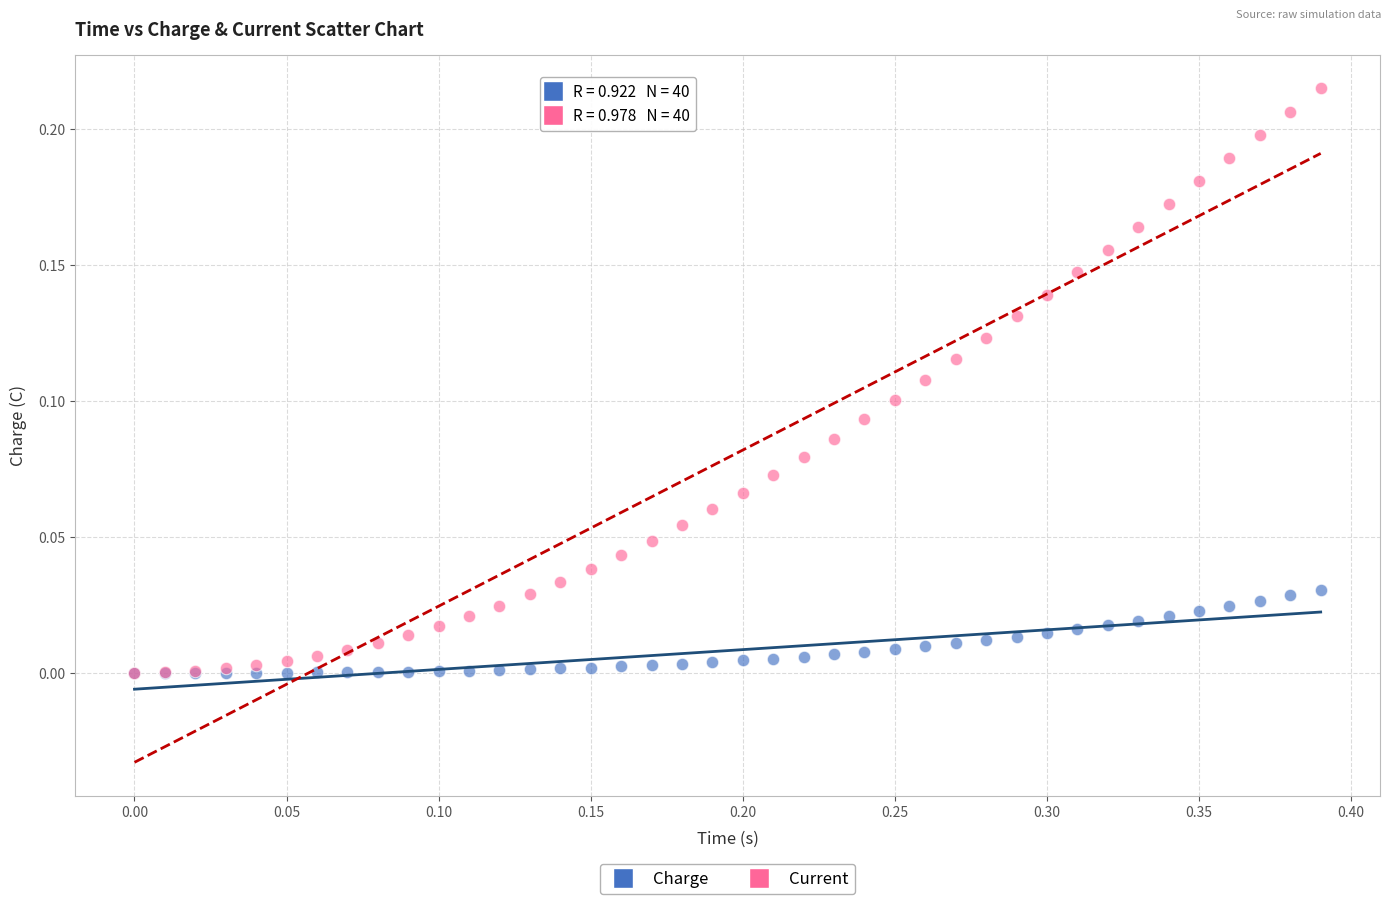

What are all the series names shown in the legend?

Charge, Current